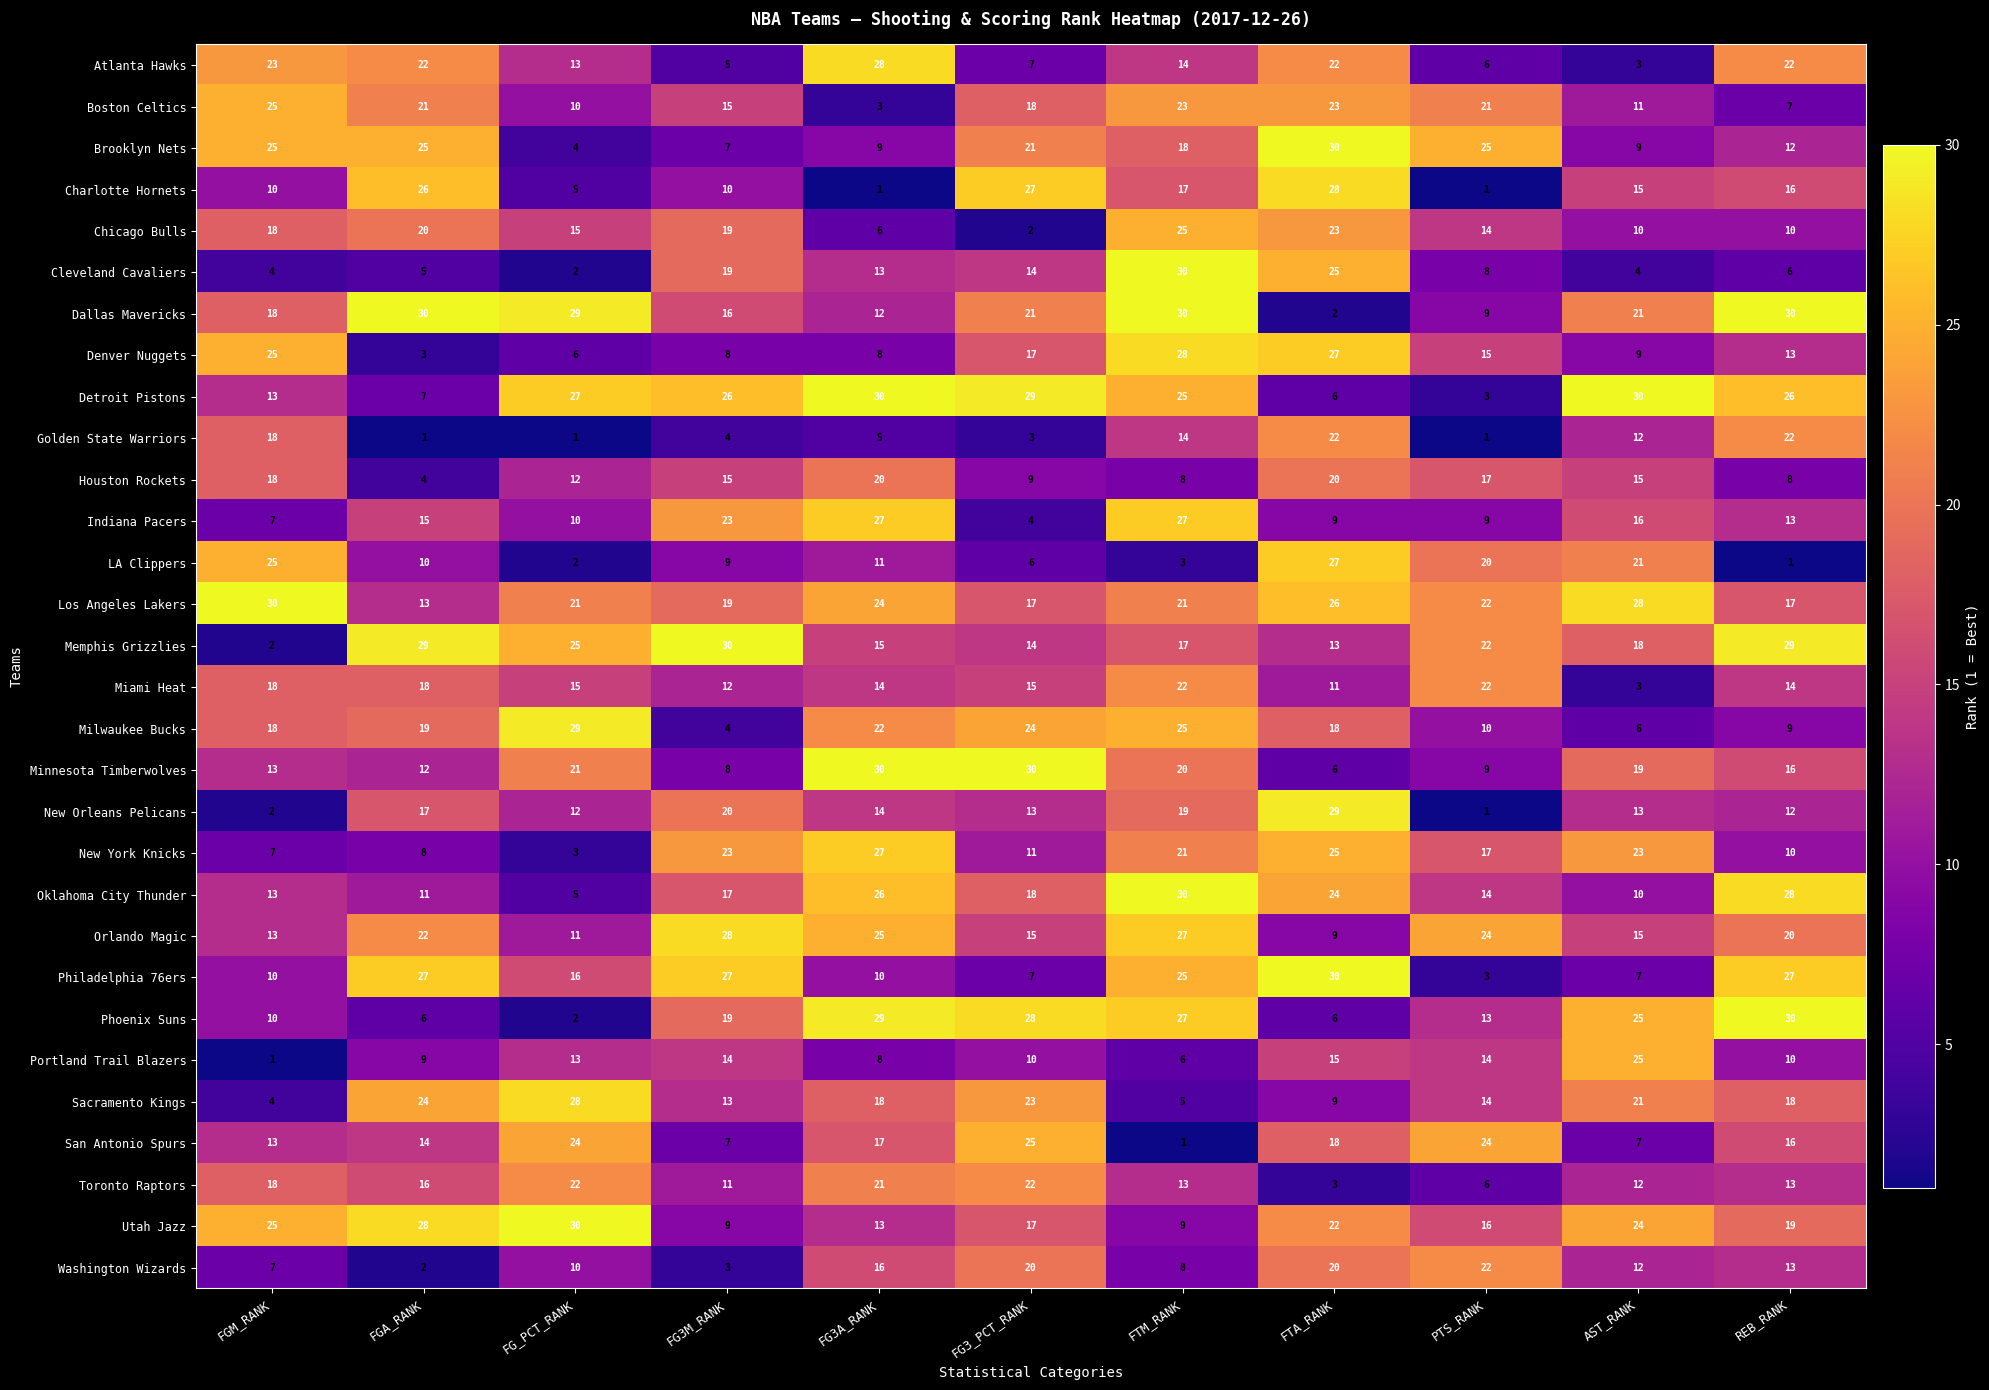

What is the difference between the highest and lowest values at FG3M_RANK?

27